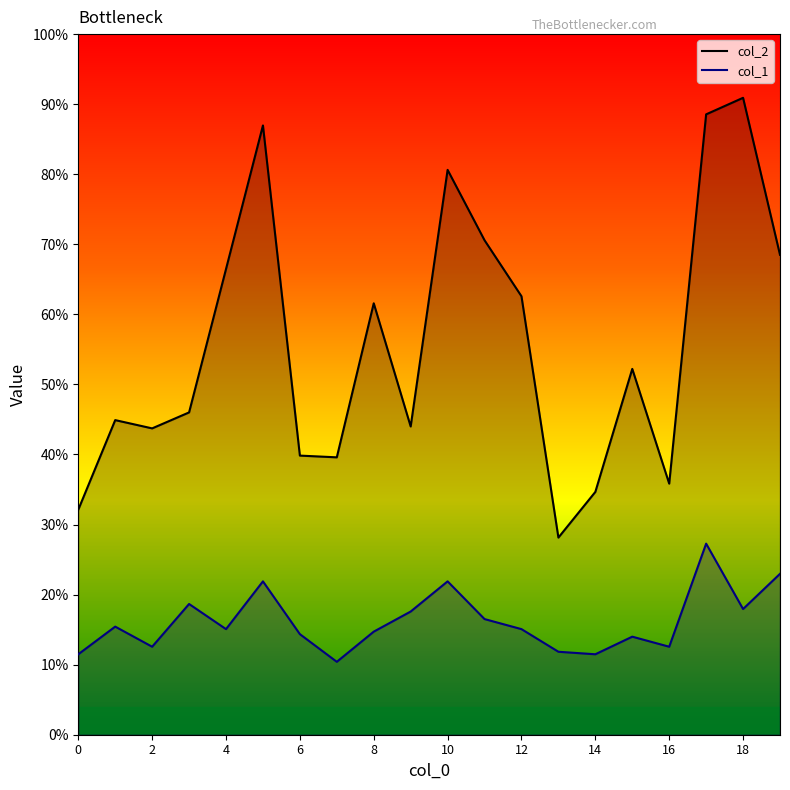

What are all the series names shown in the legend?

col_2, col_1